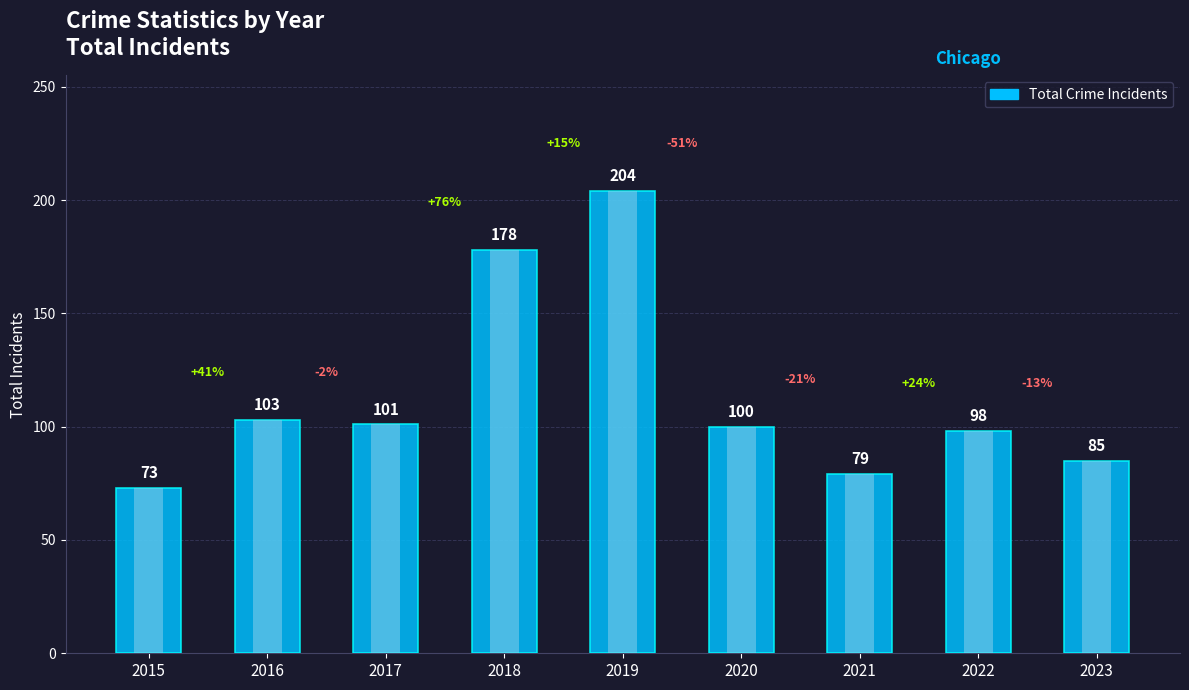

How many bars are there in total?

9